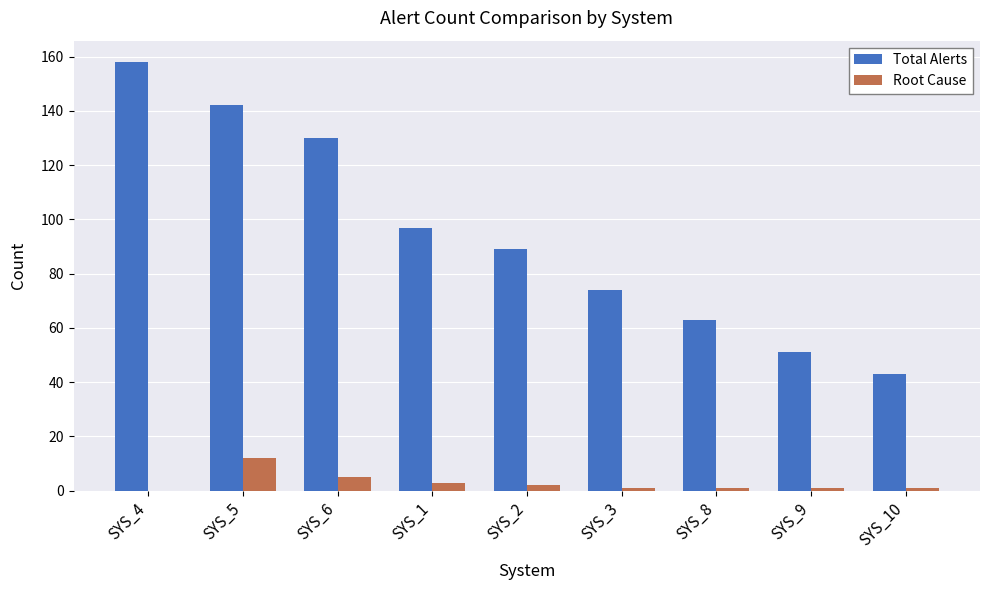

How many distinct data groups are displayed?

2